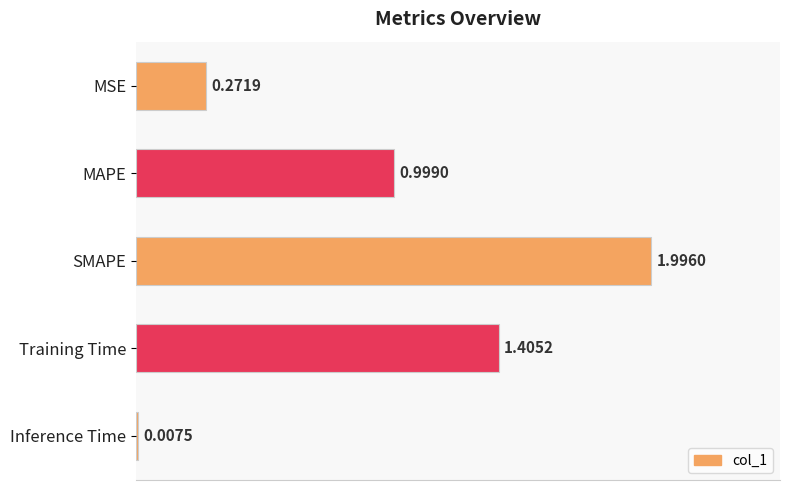

Which label corresponds to the largest value in the chart?

SMAPE